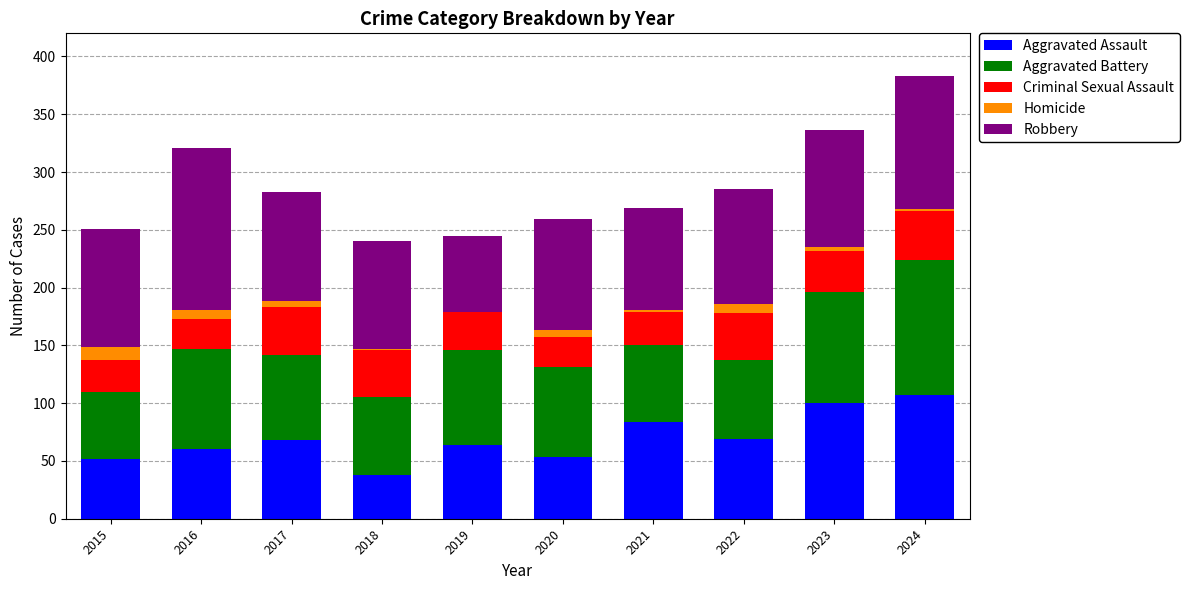

What is the maximum value for Aggravated Assault?

107